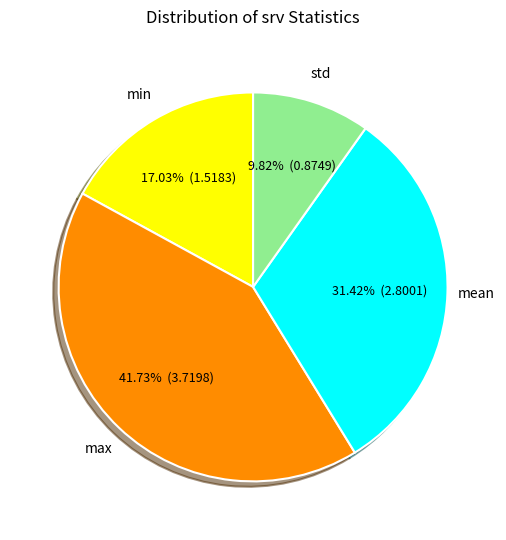

What percentage is the min slice, to the nearest percent?

17%